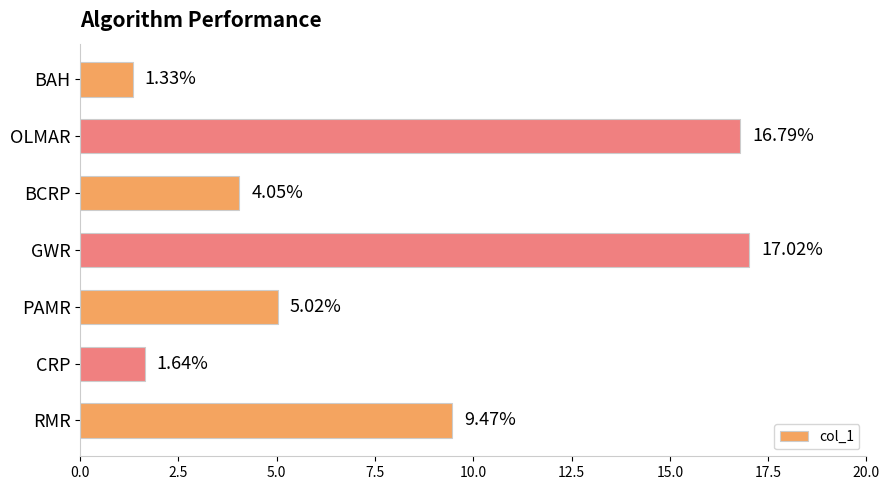

At which label is the value closest to 9?

RMR